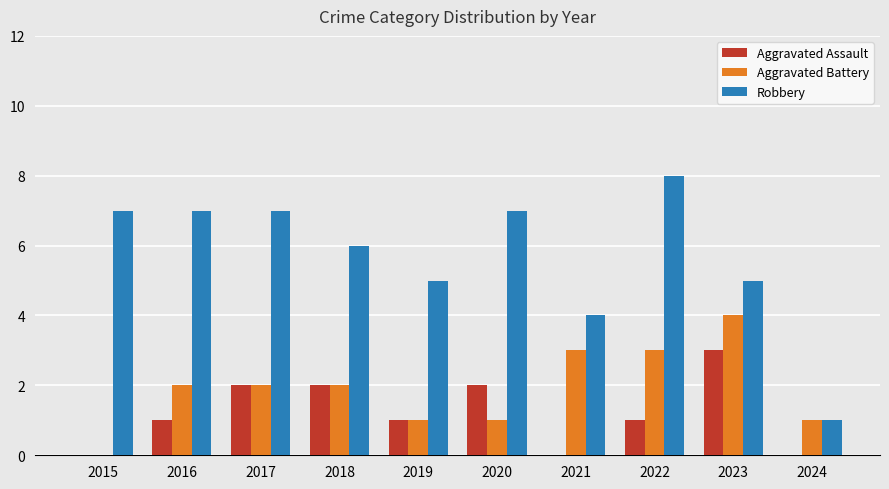

The value of Aggravated Battery at 2024 is 0. True or false?

False